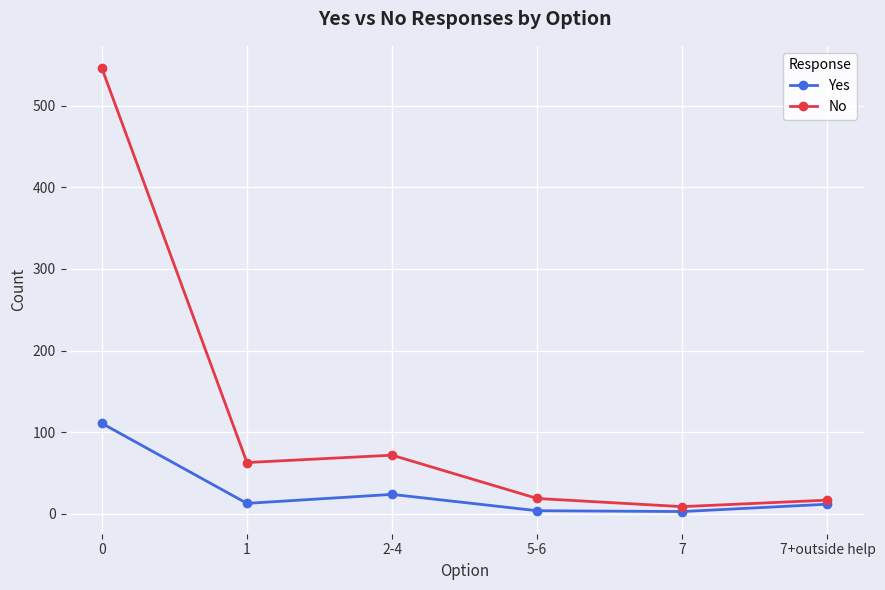

Is this an area chart (filled region under the line)?

No